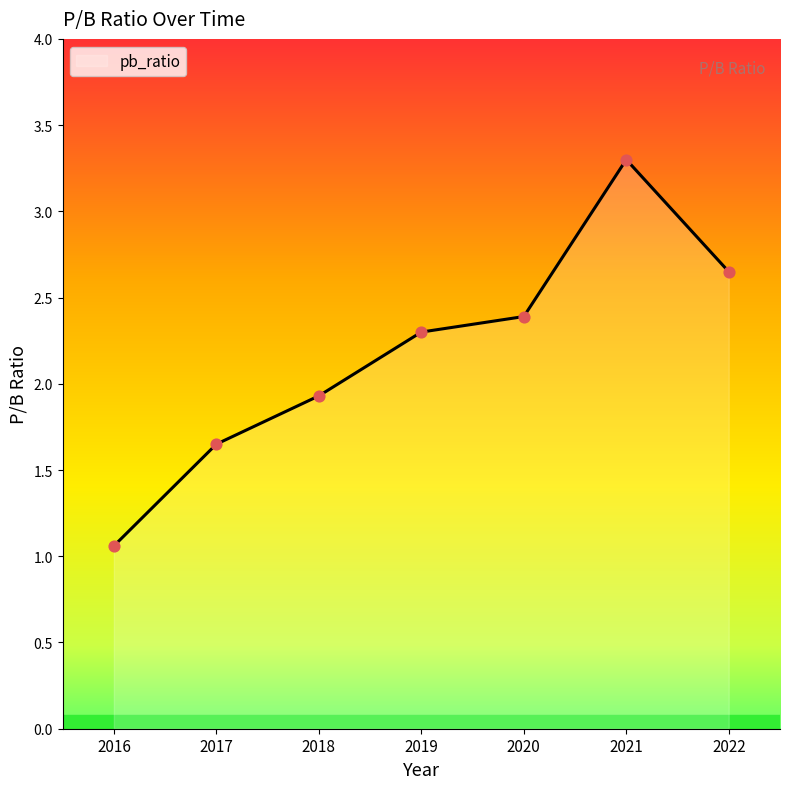

Approximately how many times larger is the value at 2017 compared to 2021?

0.5